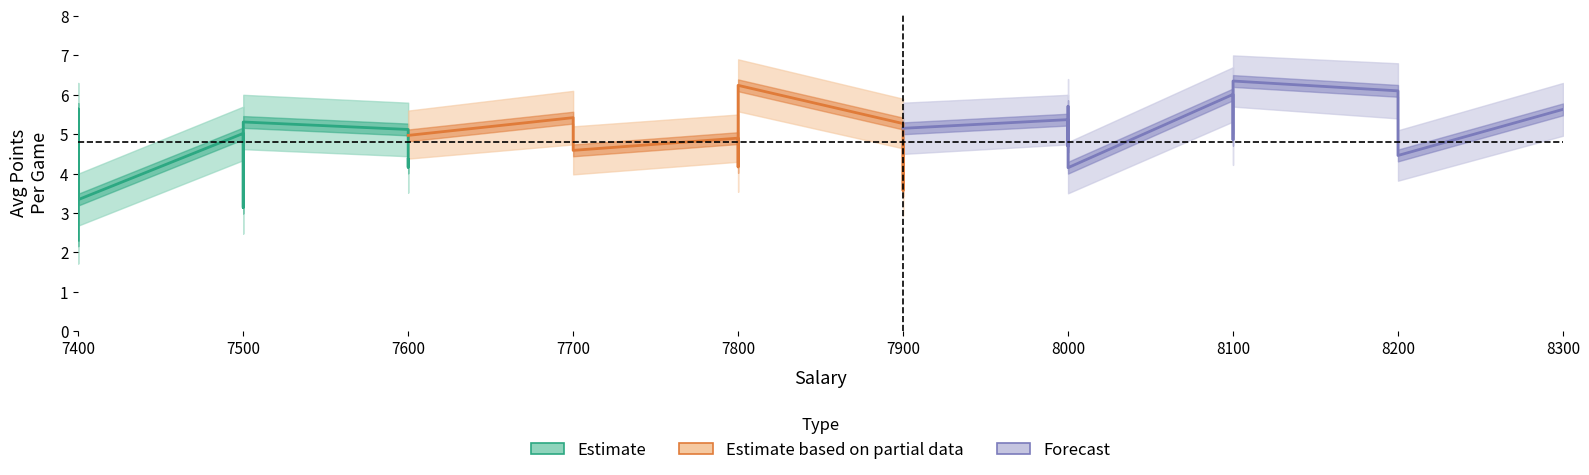

After their last crossing, which series has the higher values: Estimate or Estimate based on partial data?

Estimate based on partial data